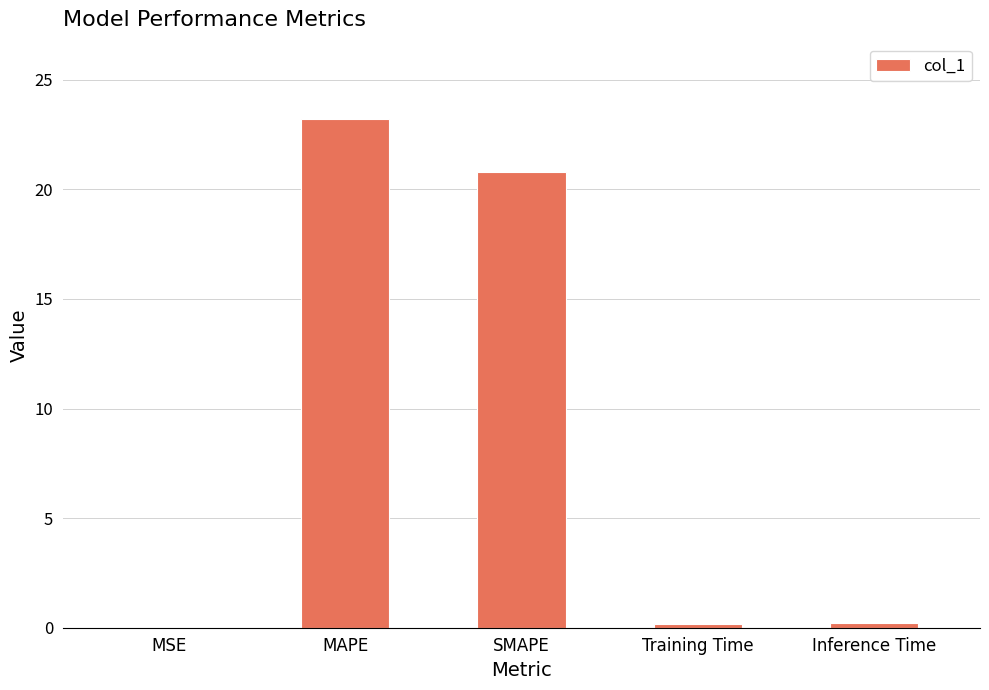

What value does the data have at MAPE?

23.2